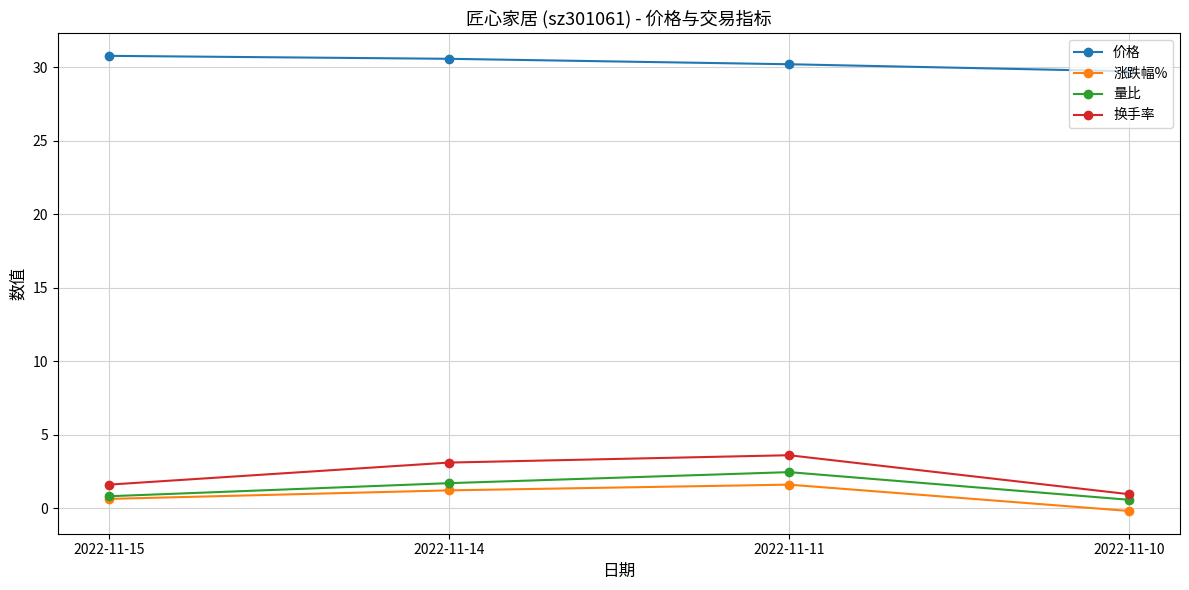

Reading right to left, what are all the values shown in this chart?

价格: 2022-11-10=29.7	2022-11-11=30.2	2022-11-14=30.6	2022-11-15=30.8
涨跌幅%: 2022-11-10=-0.2	2022-11-11=1.6	2022-11-14=1.2	2022-11-15=0.7
量比: 2022-11-10=0.6	2022-11-11=2.5	2022-11-14=1.7	2022-11-15=0.8
换手率: 2022-11-10=1.0	2022-11-11=3.6	2022-11-14=3.1	2022-11-15=1.6